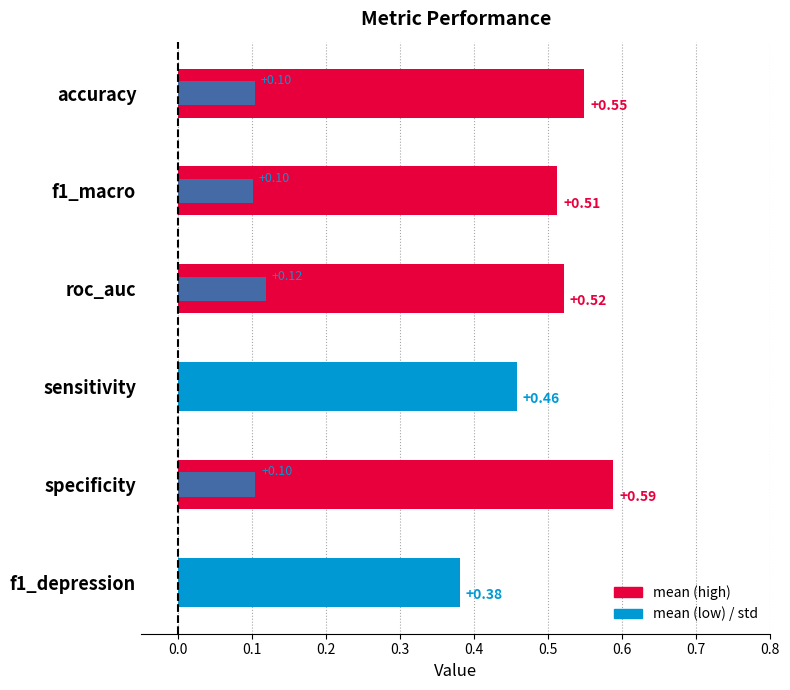

What is the sum of the std values at roc_auc and f1_macro?

0.2